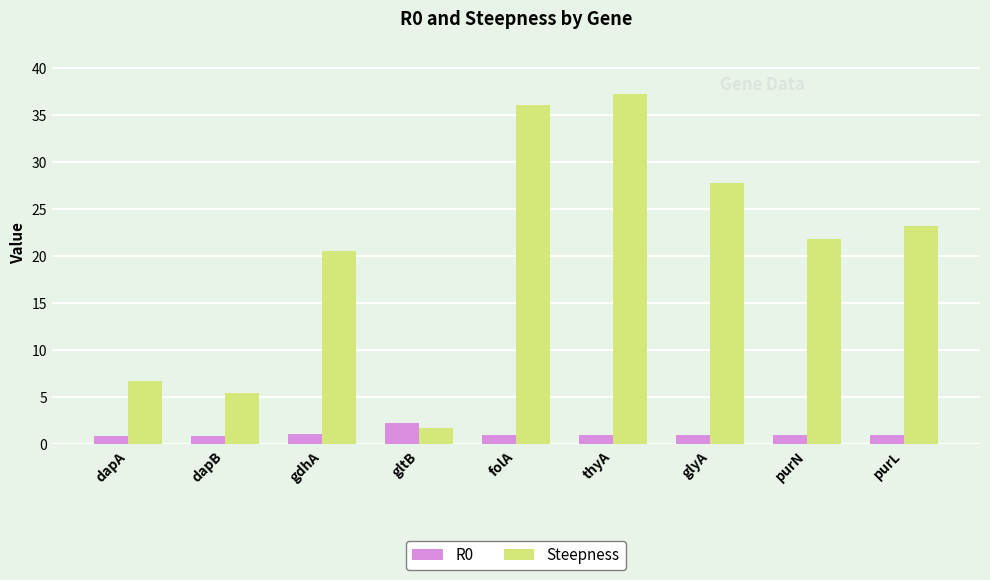

Is it true that Steepness equals 5.5 at dapB?

True